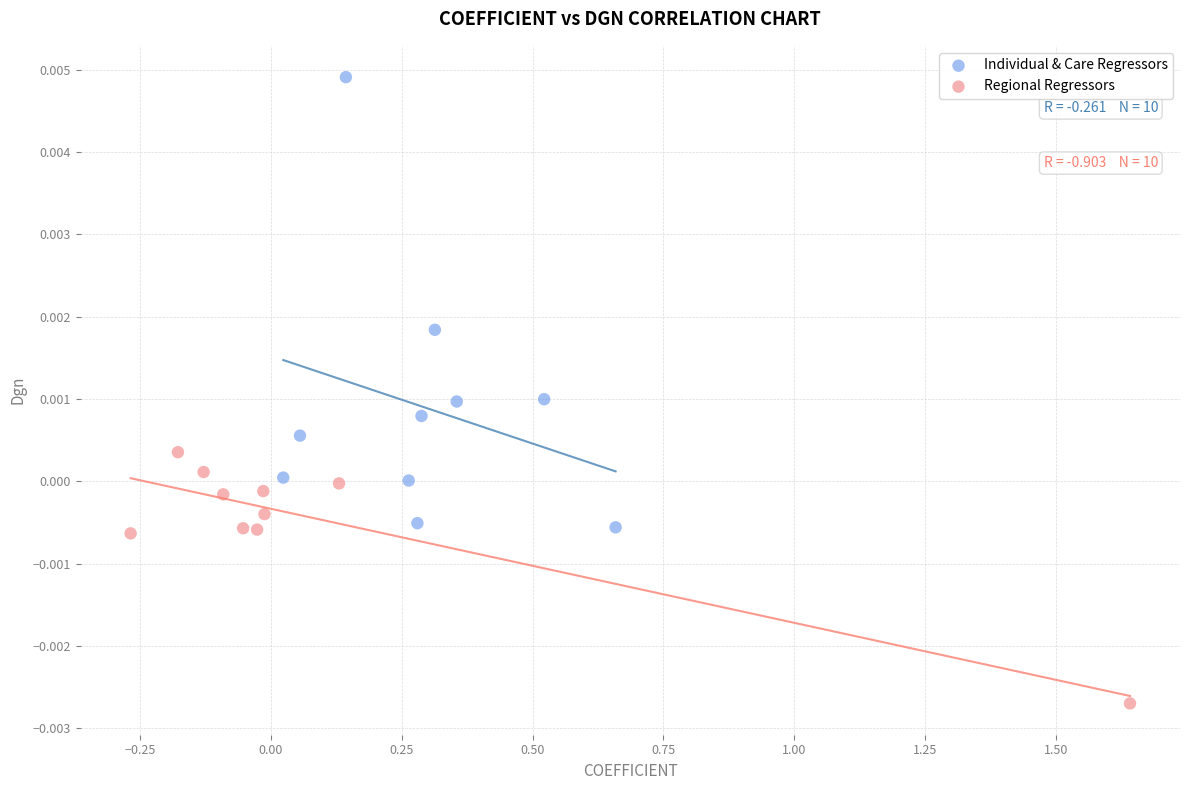

Which series has the widest spread of Y values?

Individual & Care Regressors